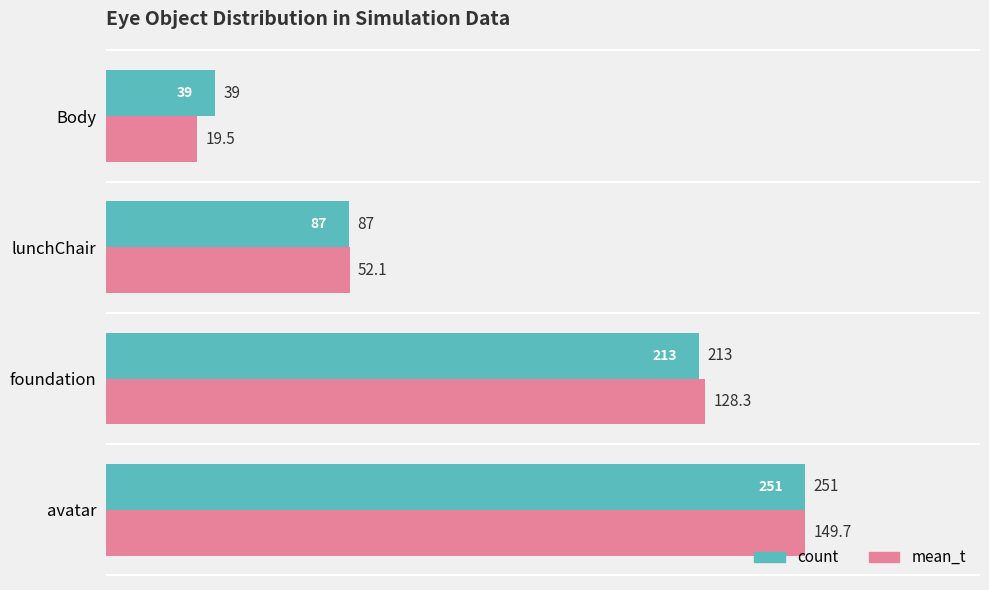

Rank the categories by mean_t value from highest to lowest.

avatar, foundation, lunchChair, Body